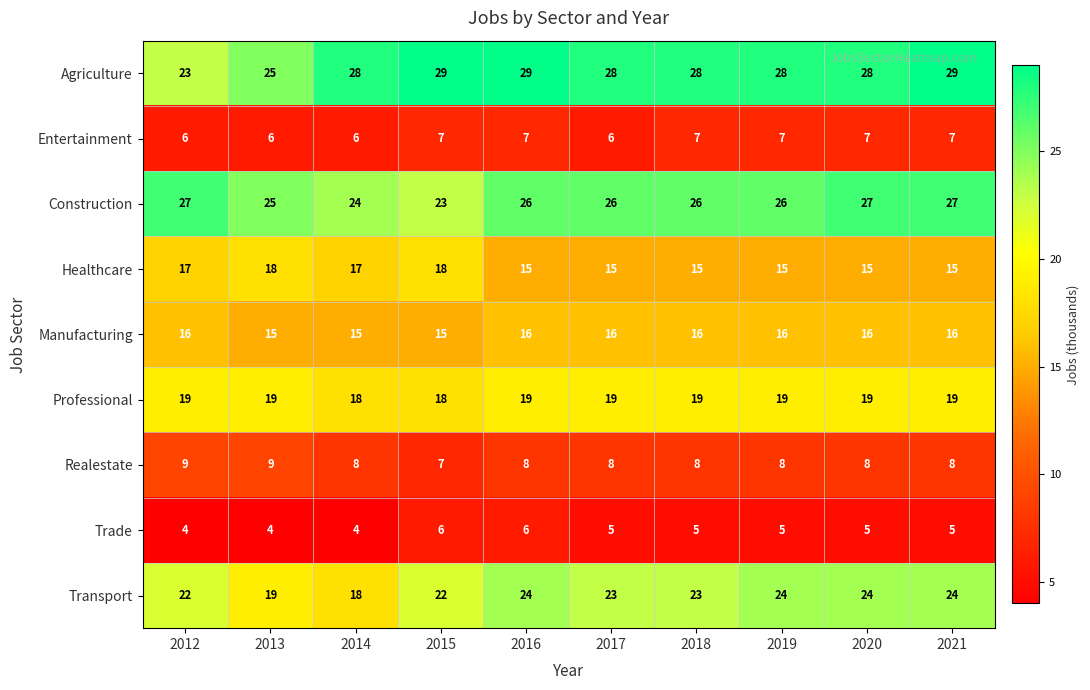

Between 2012 and 2015, which series saw the biggest shift?

Agriculture